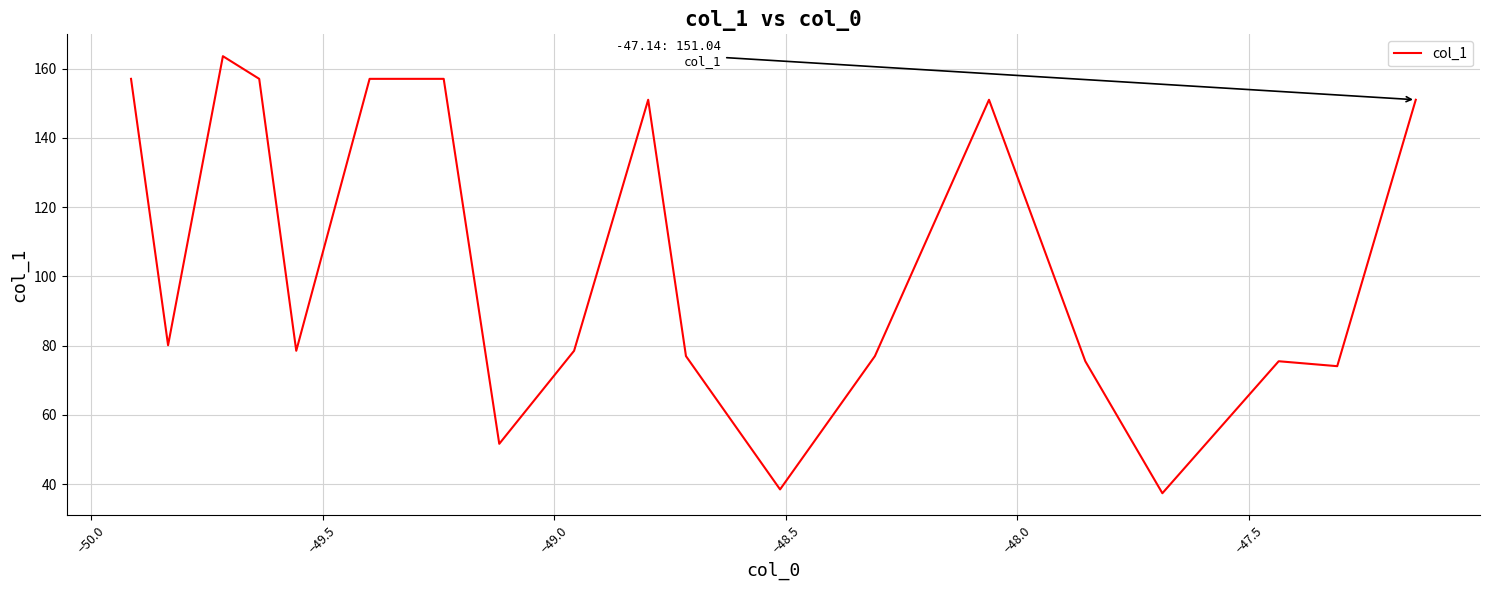

What is the greatest value displayed?

163.6